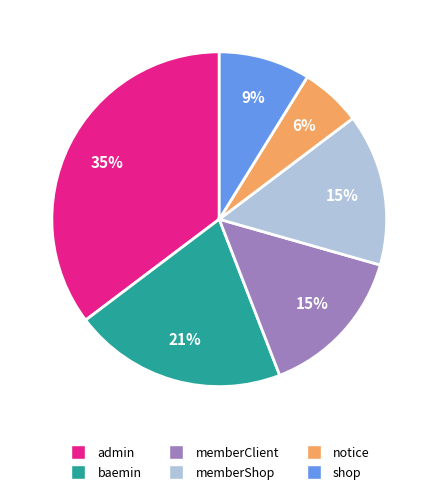

What is the smallest slice in the pie chart?

notice